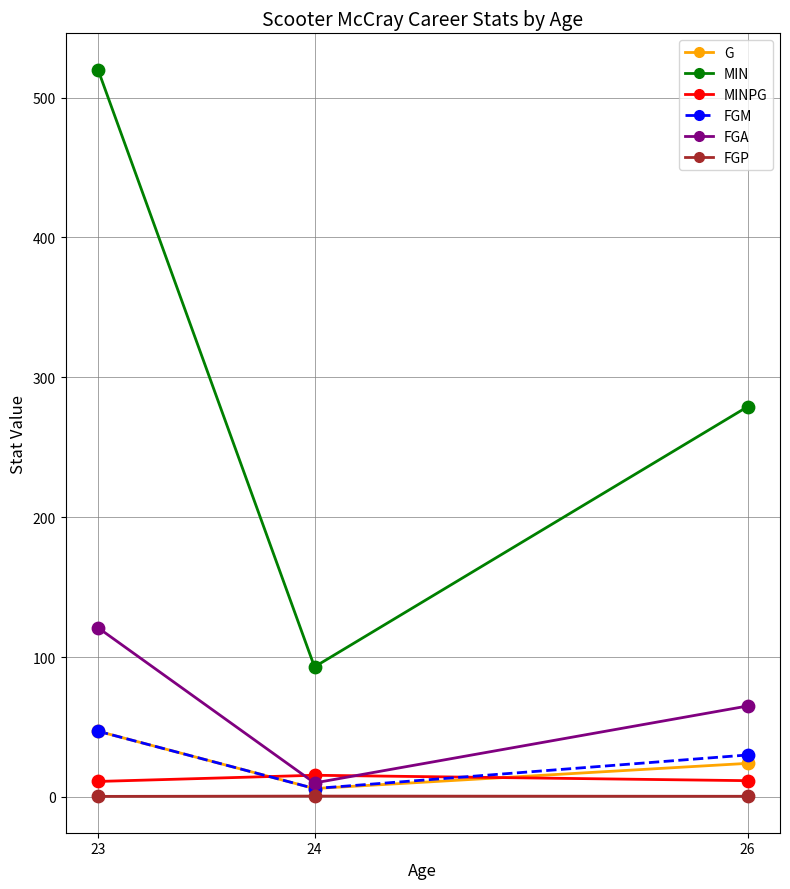

What are all the series names shown in the legend?

G, MIN, MINPG, FGM, FGA, FGP